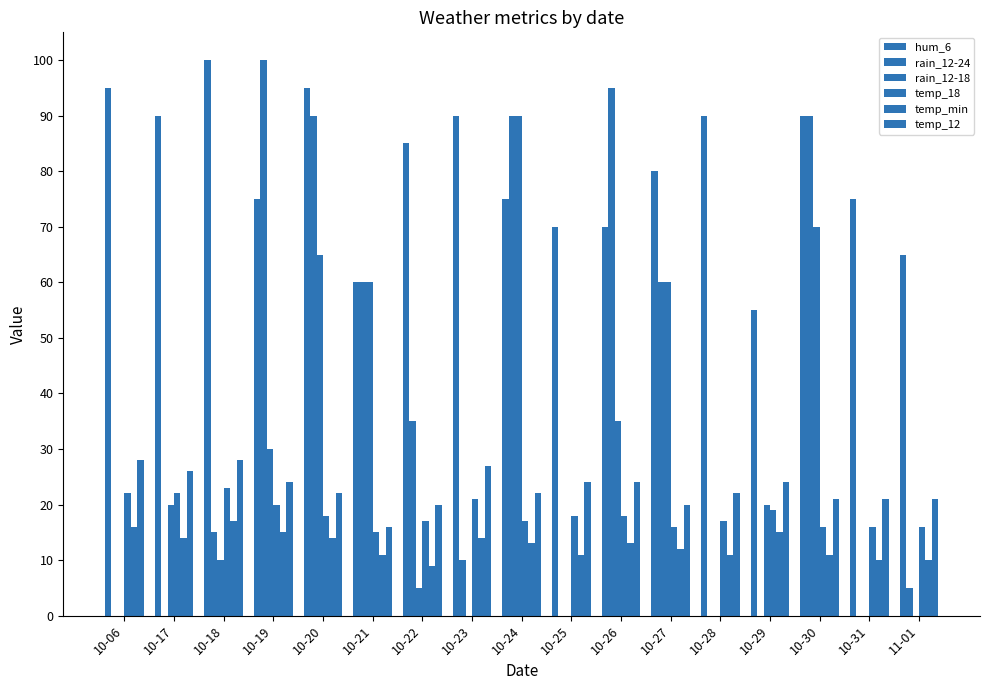

Does the chart contain stacked bars?

No